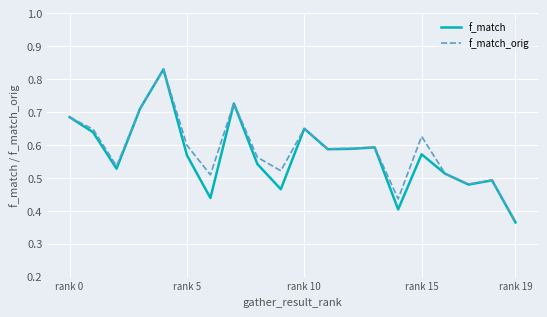

How many lines are shown in the chart?

2